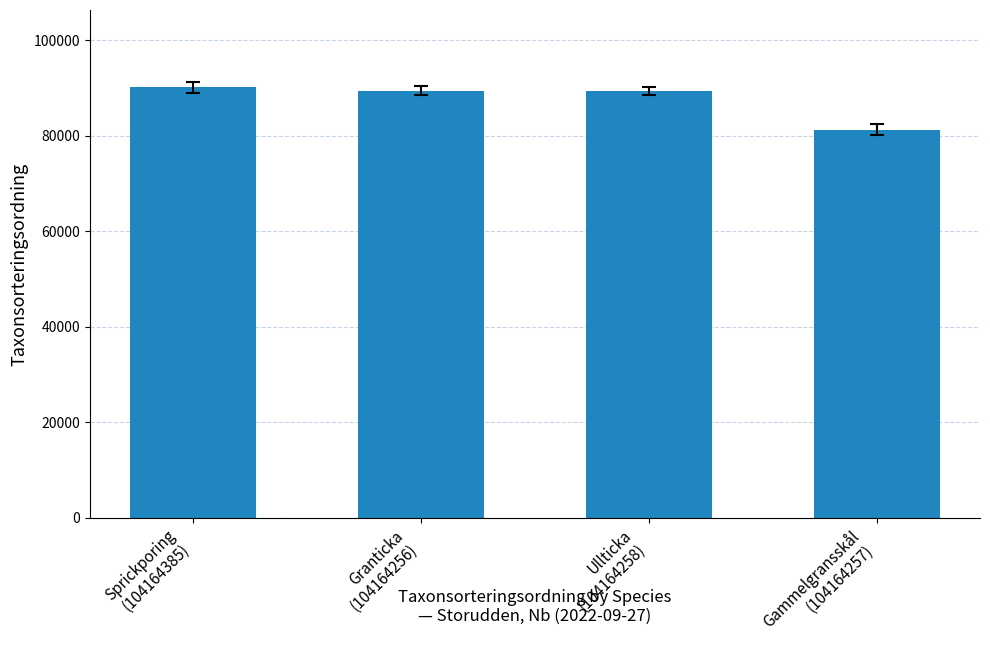

What is the difference between the values at Sprickporing
(104164385) and Gammelgransskål
(104164257)?

8843